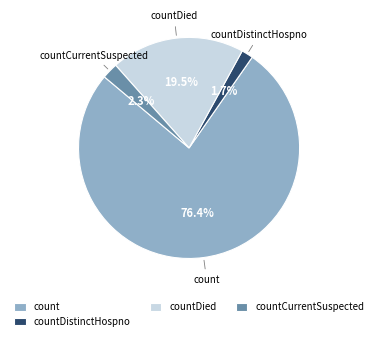

Does countDied account for over 50% of the chart?

No